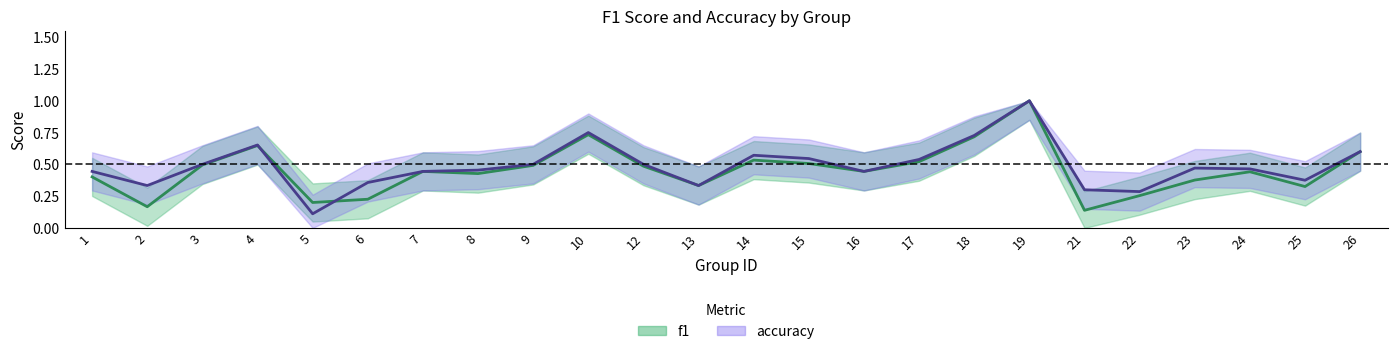

Reading left to right, extract all data points from this chart.

f1: 0.4	0.2	0.5	0.6	0.2	0.2	0.4	0.4	0.5	0.7	0.5	0.3	0.5	0.5	0.4	0.5	0.7	1.0	0.1	0.3	0.4	0.4	0.3	0.6
accuracy: 0.4	0.3	0.5	0.7	0.1	0.4	0.4	0.5	0.5	0.8	0.5	0.3	0.6	0.5	0.4	0.5	0.7	1.0	0.3	0.3	0.5	0.5	0.4	0.6